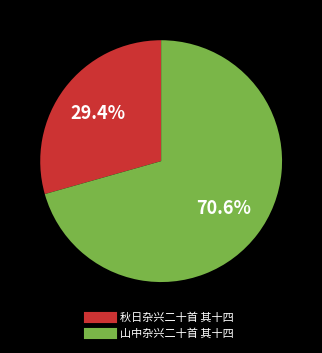

Does any single category account for the majority?

Yes